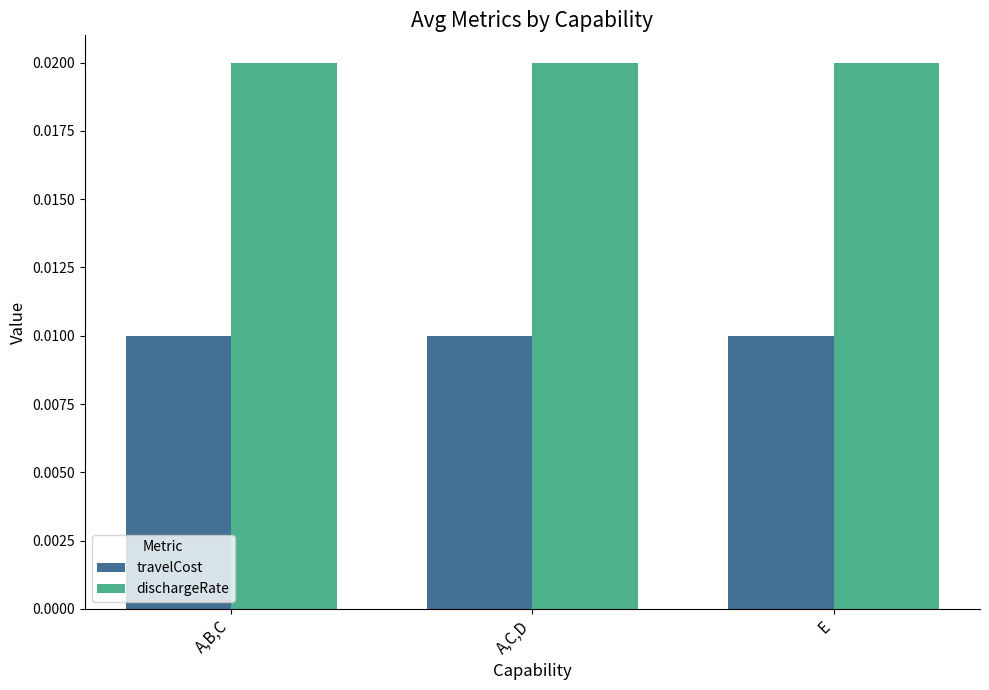

Which series has the largest total across all categories?

dischargeRate